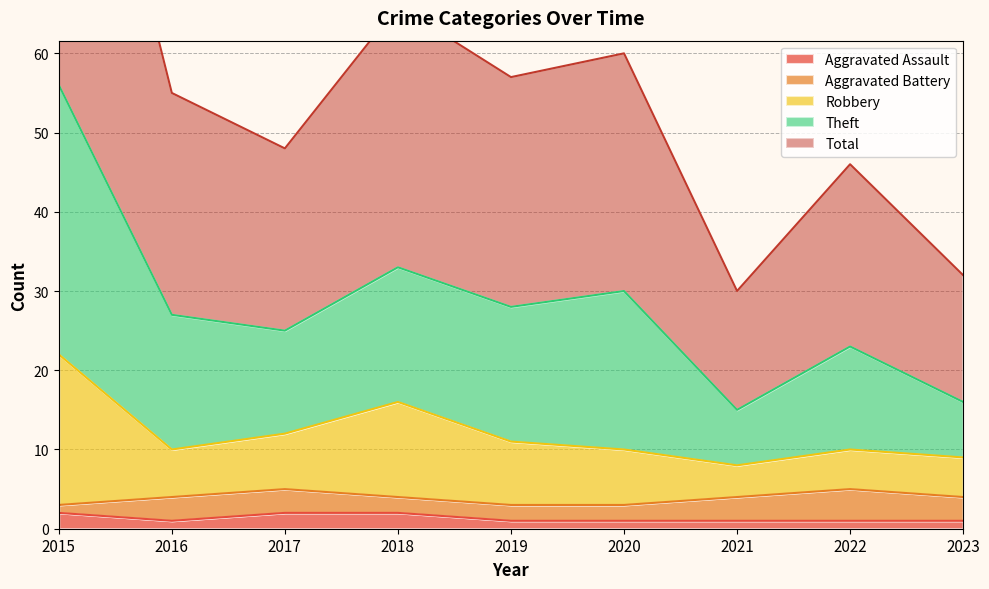

What is the smallest value displayed?

1